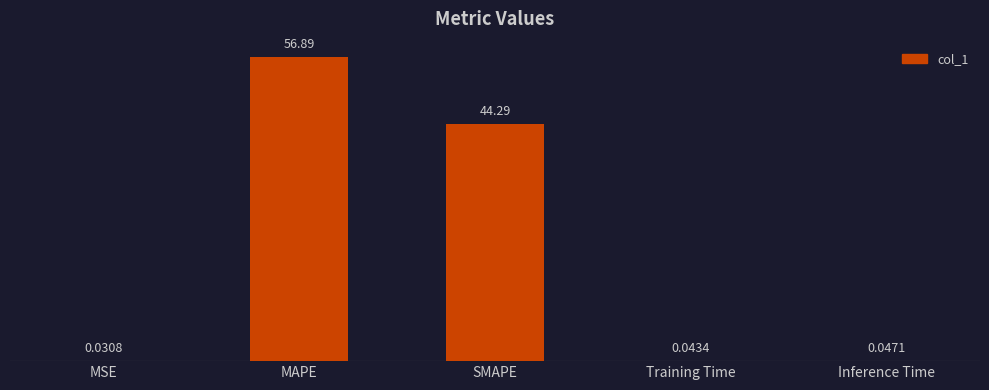

Does the chart contain stacked bars?

No